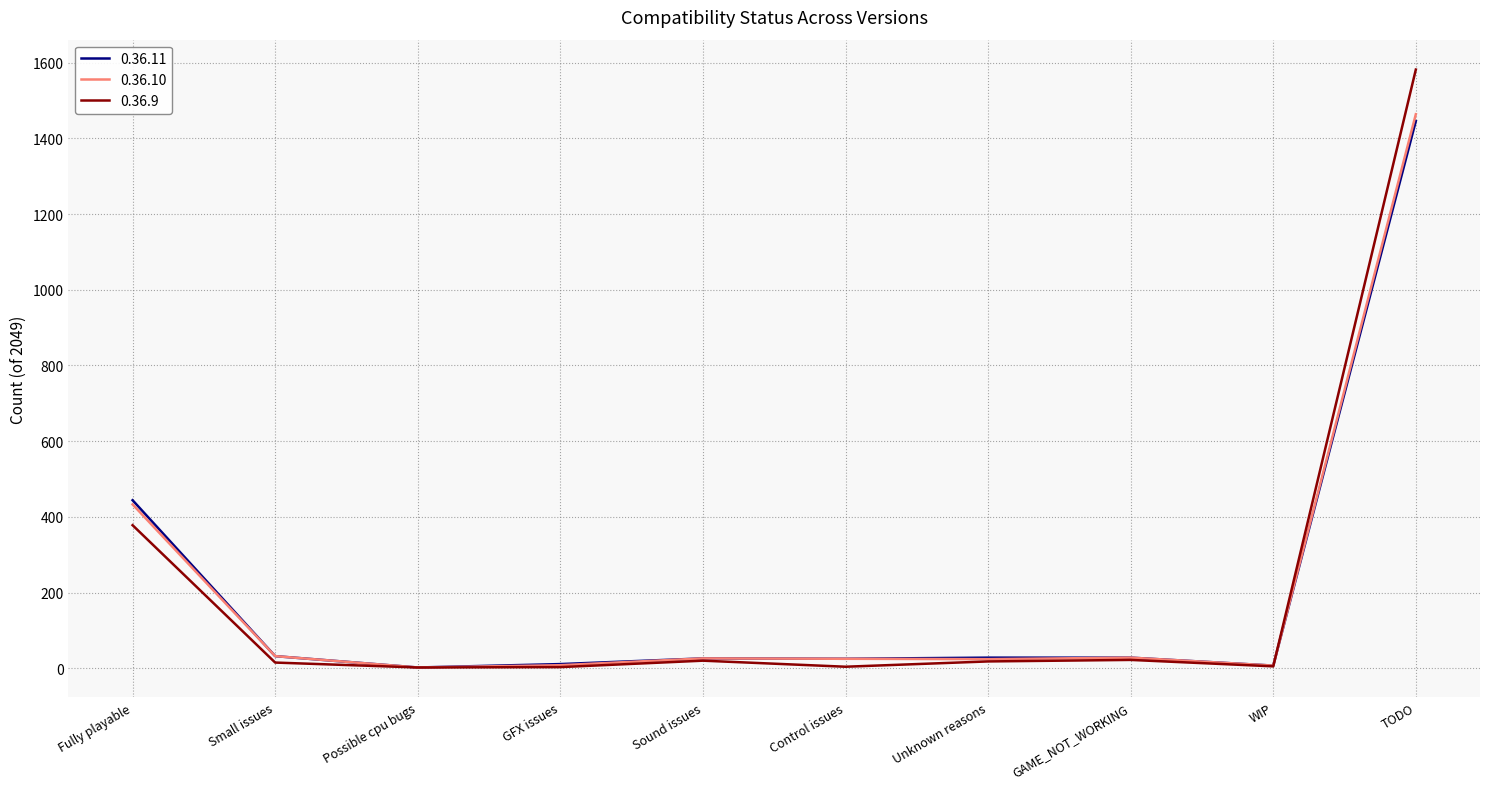

What is the spread (max minus min) of values at TODO?

136